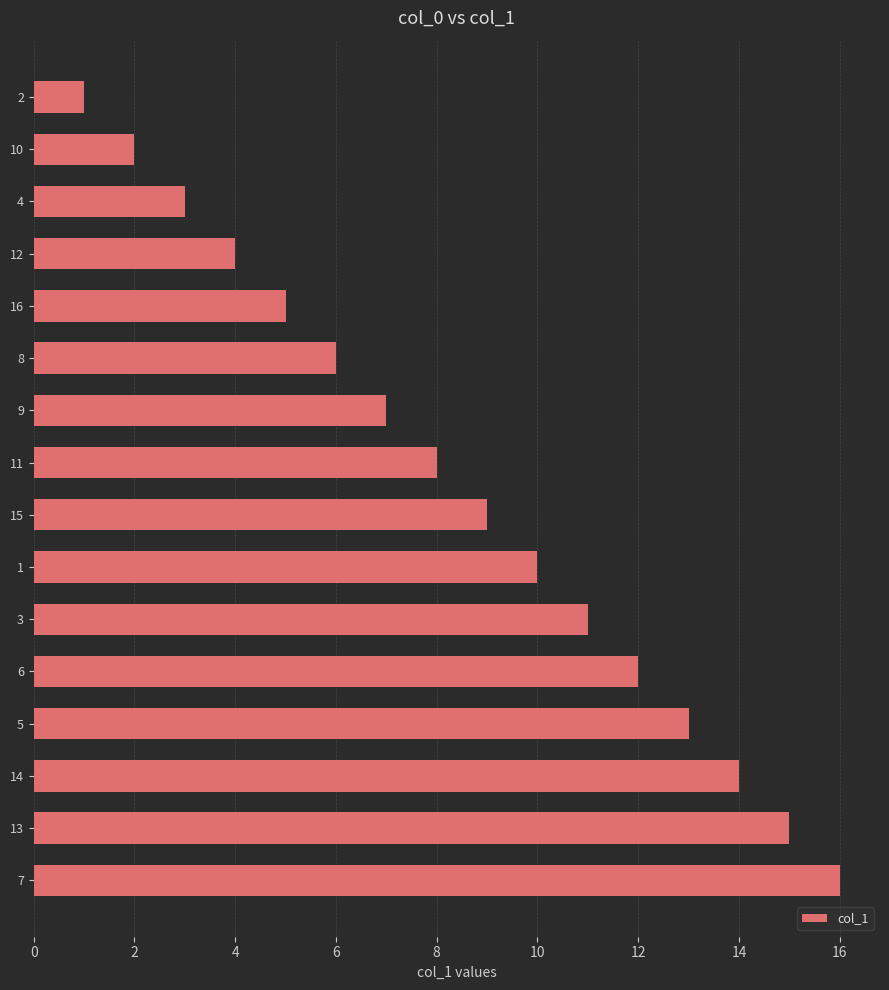

Is it true that the value at 3 is 11?

True